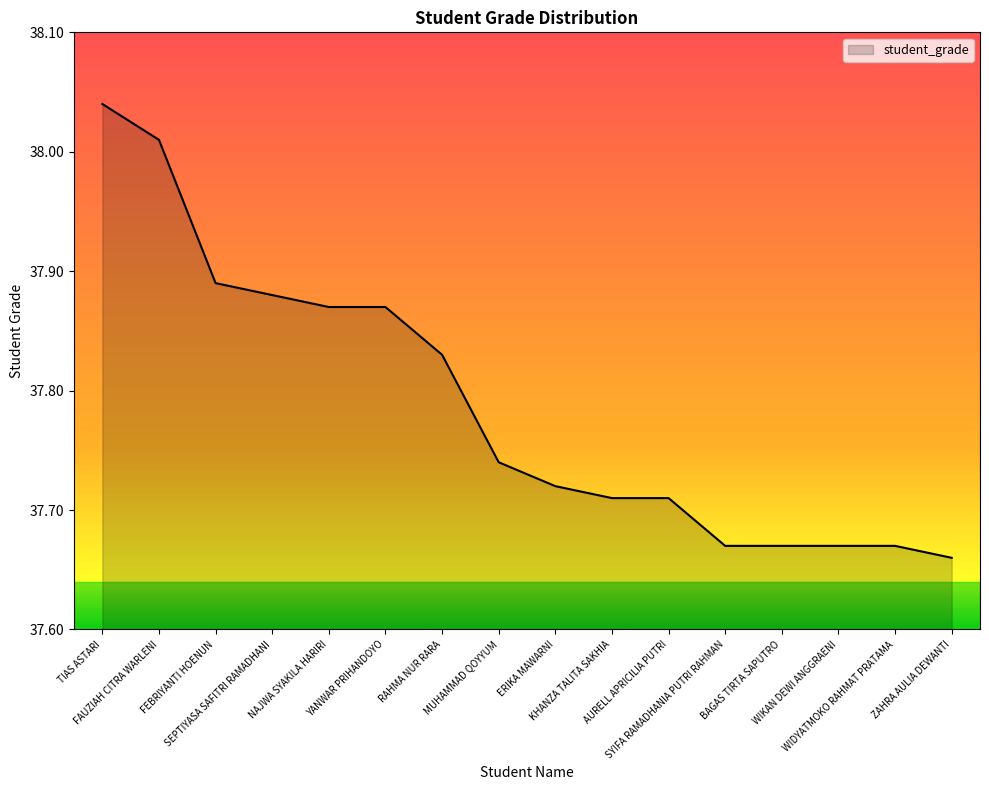

What is the difference between the maximum and minimum values?

0.4